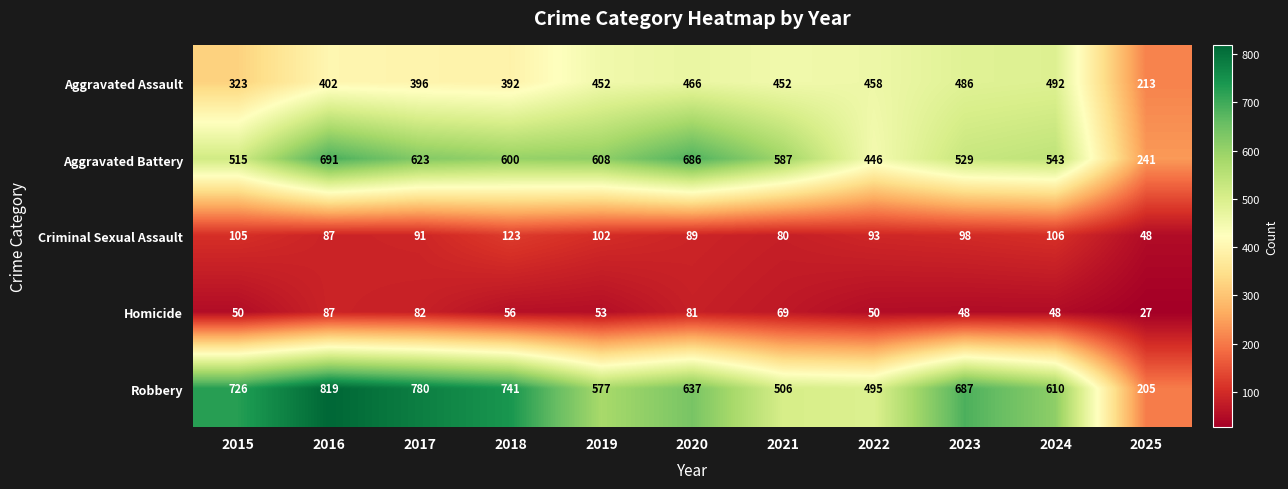

Count the number of categories in the chart.

11